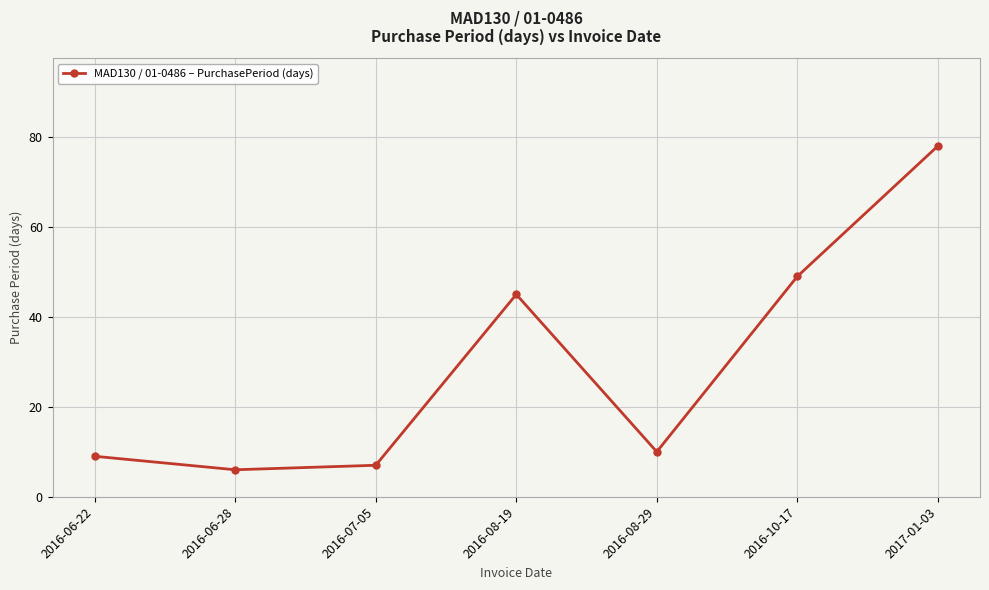

The value at 2016-06-22 is 9. True or false?

True